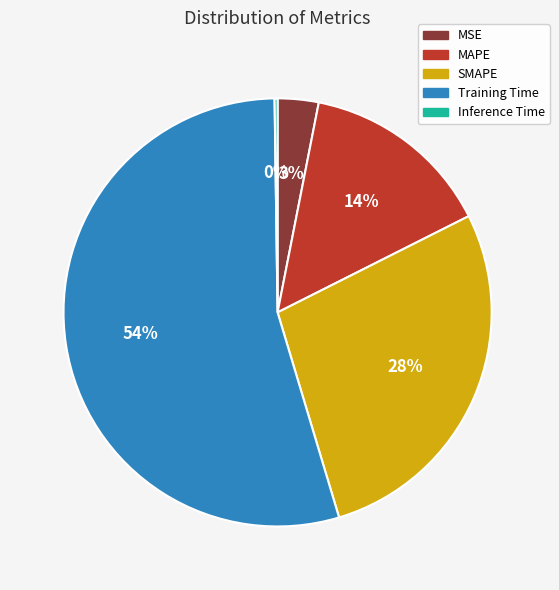

What is the ratio of the value at MAPE to the value at Training Time?

0.3